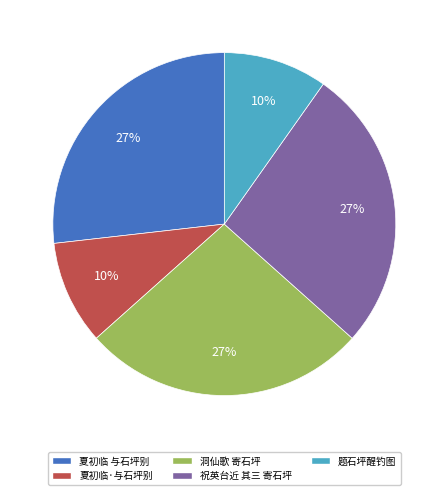

True or false: 祝英台近 其三 寄石坪 accounts for 27% of the total.

True